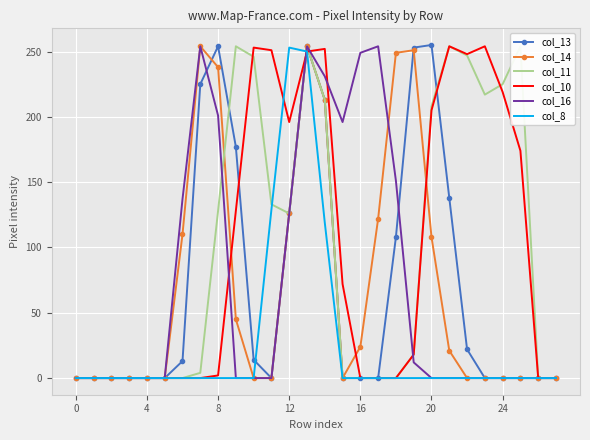

True or false: col_10 and col_8 cross at least once.

True